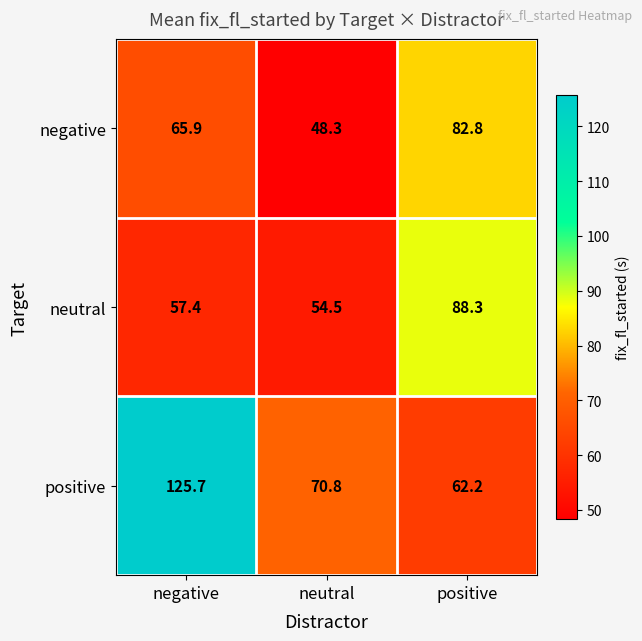

True or false: positive has a value of 195.8 at negative.

False